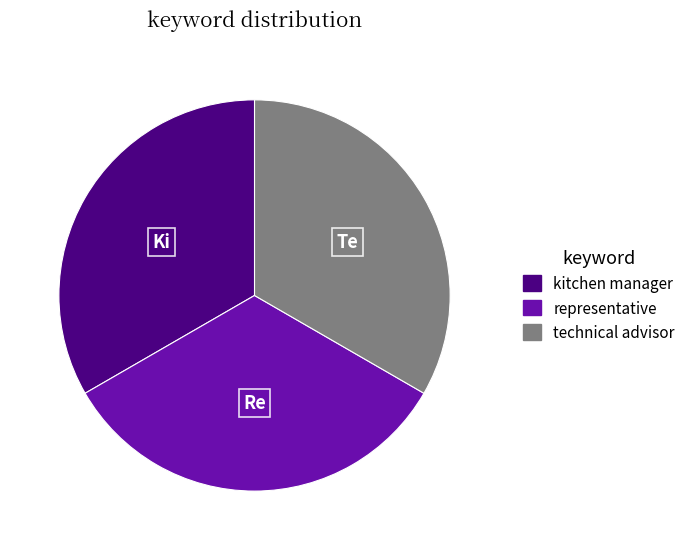

The kitchen manager slice represents 39% of the pie. True or false?

False